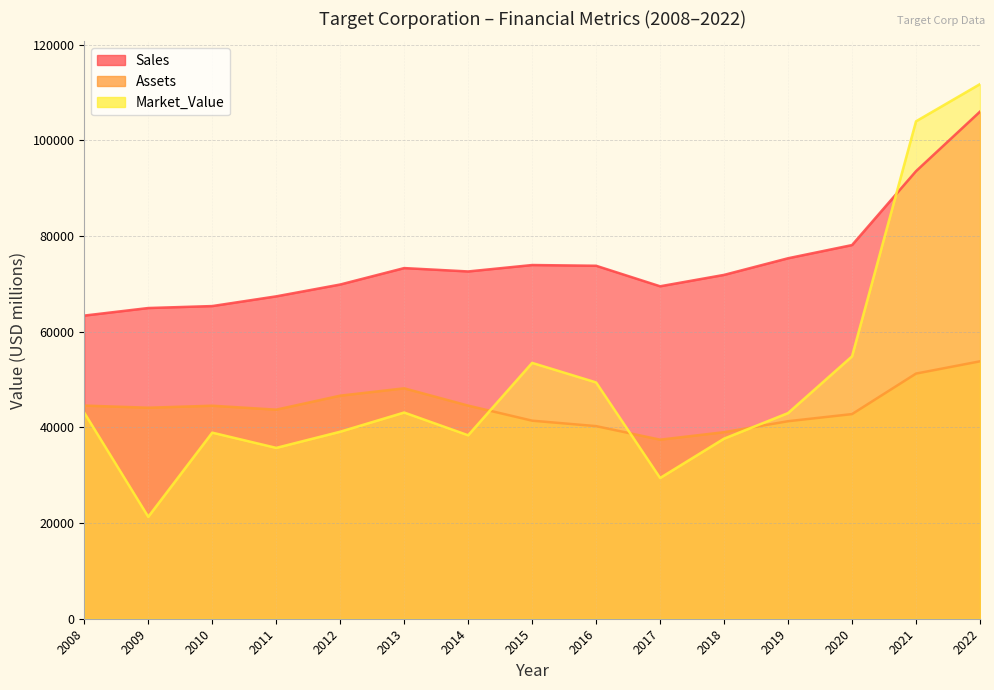

How many interior local peaks does the Sales series have?

2